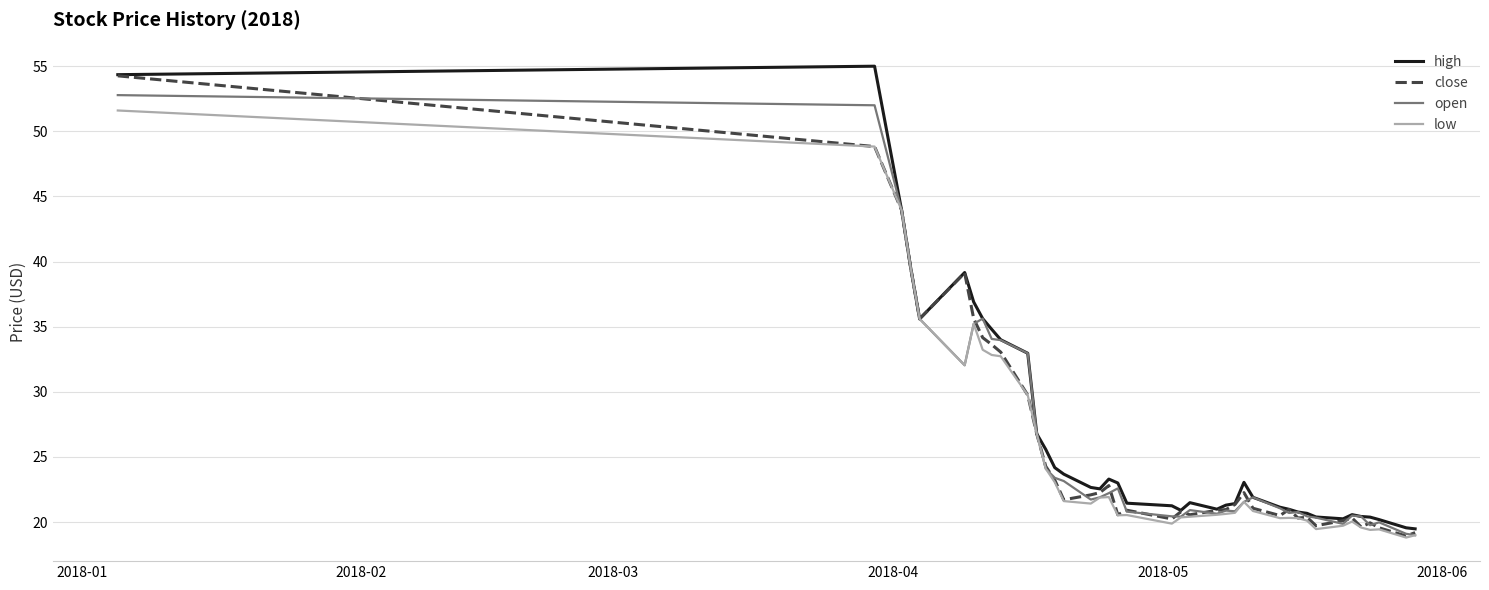

What is the maximum value shown in the chart?

55.0